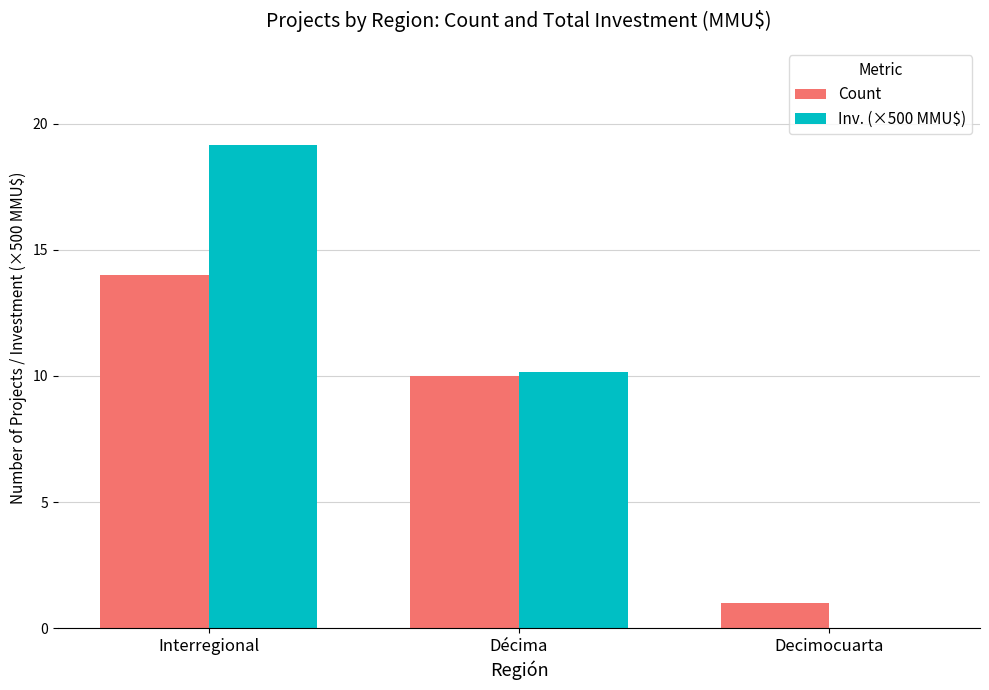

Which series changed the most between Interregional and Decimocuarta?

Inv. (×500 MMU$)